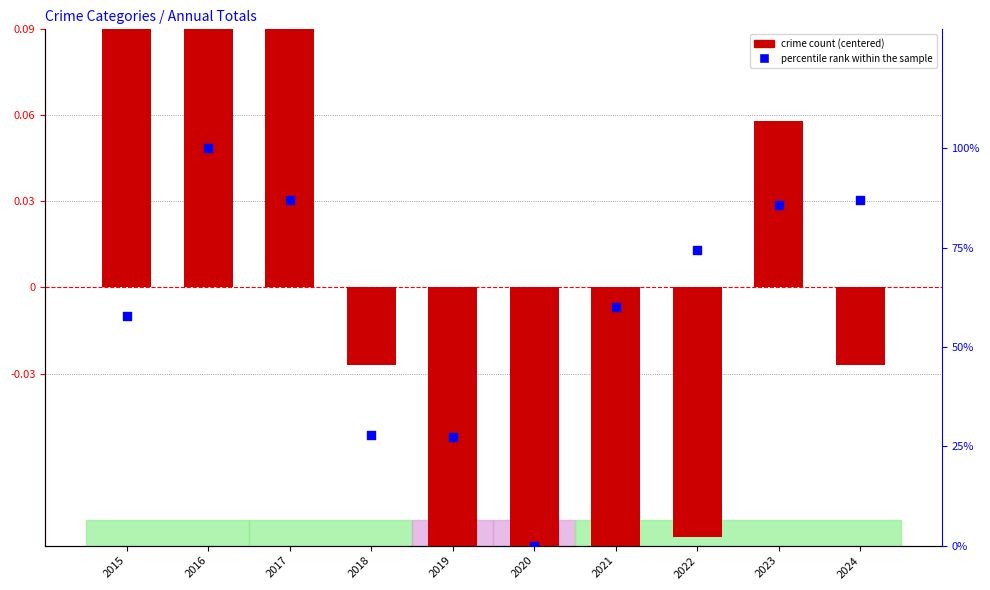

Is the value of log10 ratio at 2017 greater than the value of percentile rank within the sample at 2017?

No